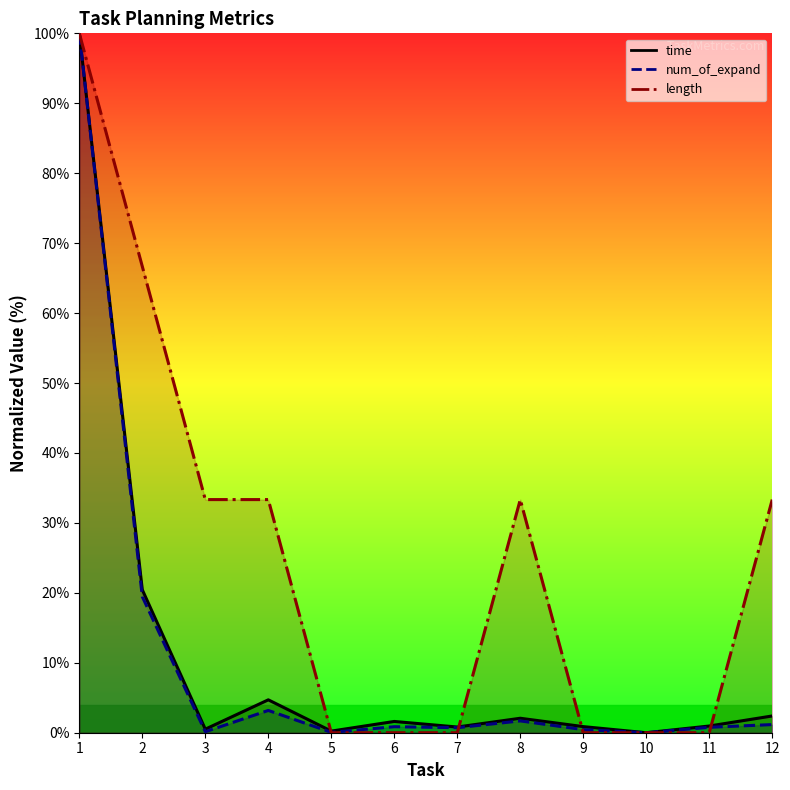

Is this an area chart (filled region under the line)?

No